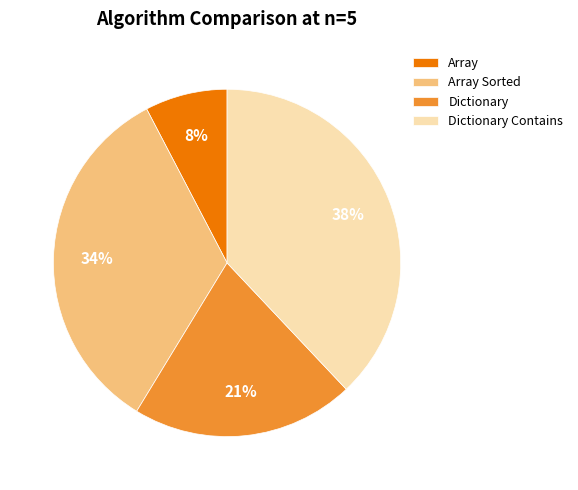

What is the smallest slice in the pie chart?

Array